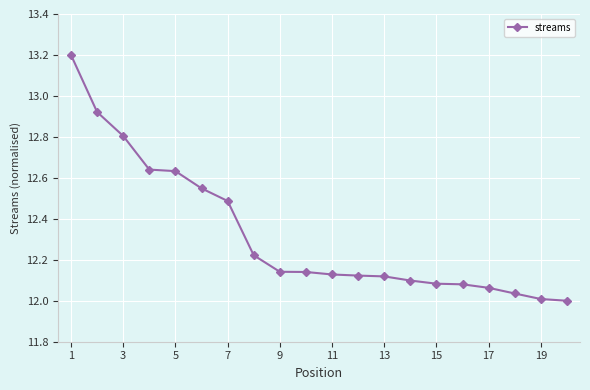

What is the difference between the maximum and minimum values?

1.2